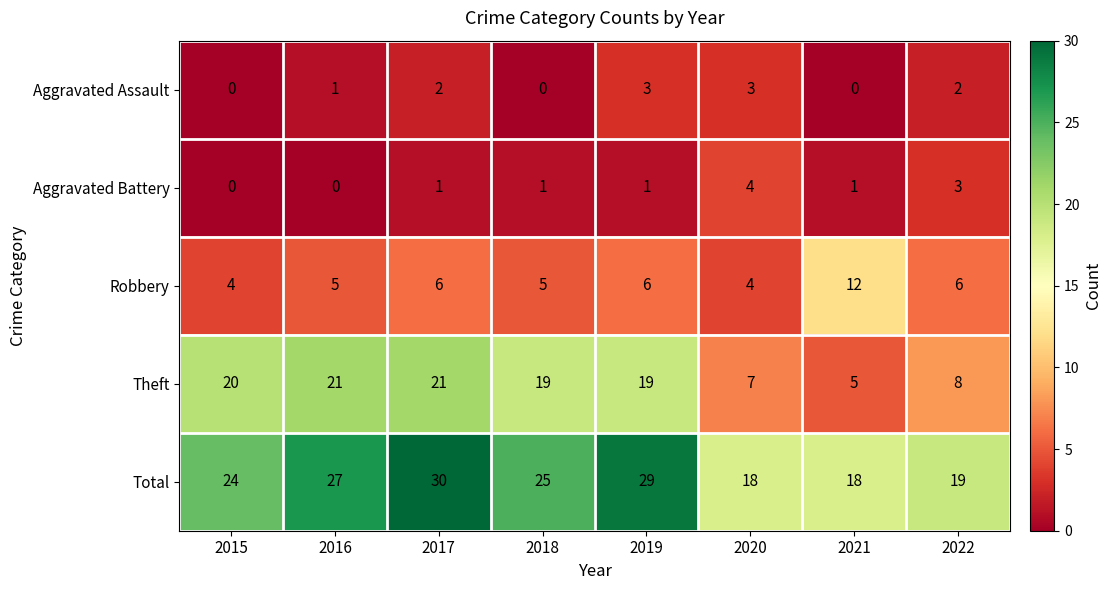

Between 2019 and 2020, which series saw the biggest shift?

Theft